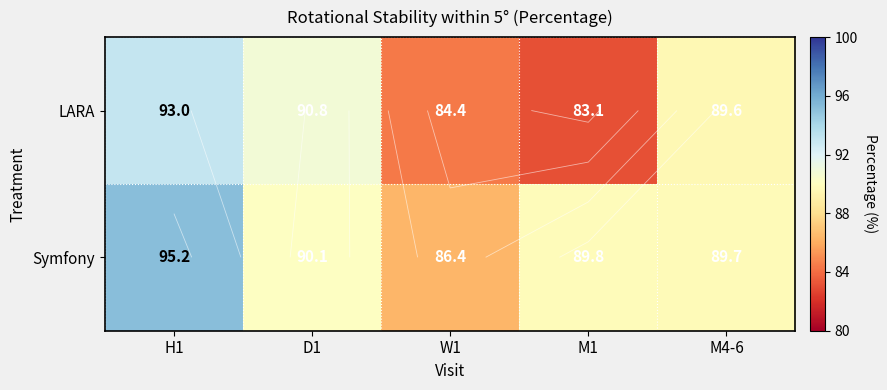

How many values in the Symfony series are below 89?

1